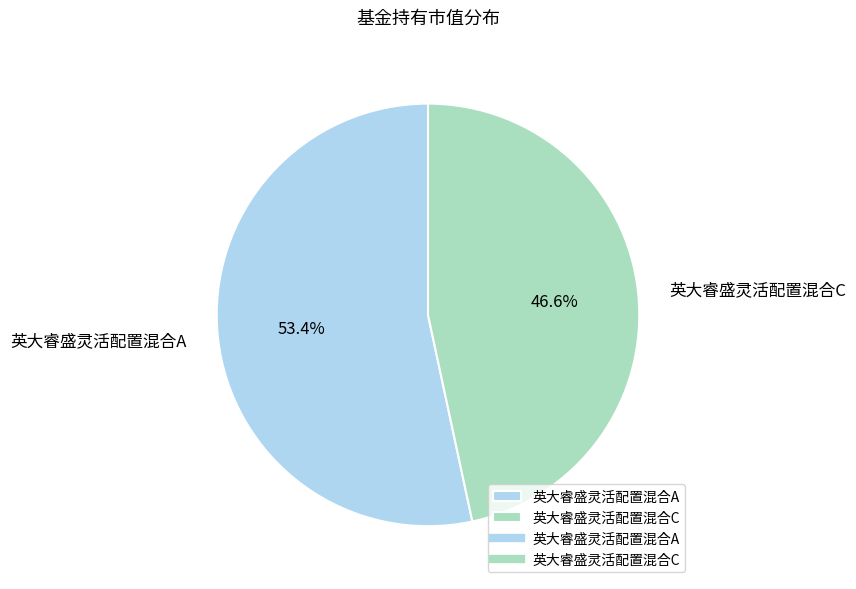

Is it true that 英大睿盛灵活配置混合C is 47% of the pie?

True